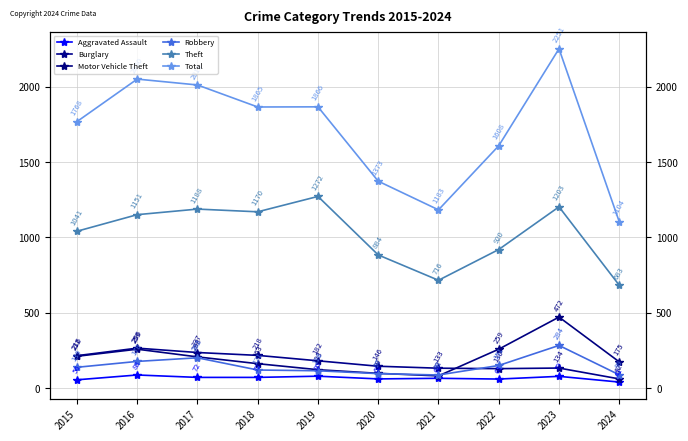

True or false: Theft and Robbery intersect in this chart.

False